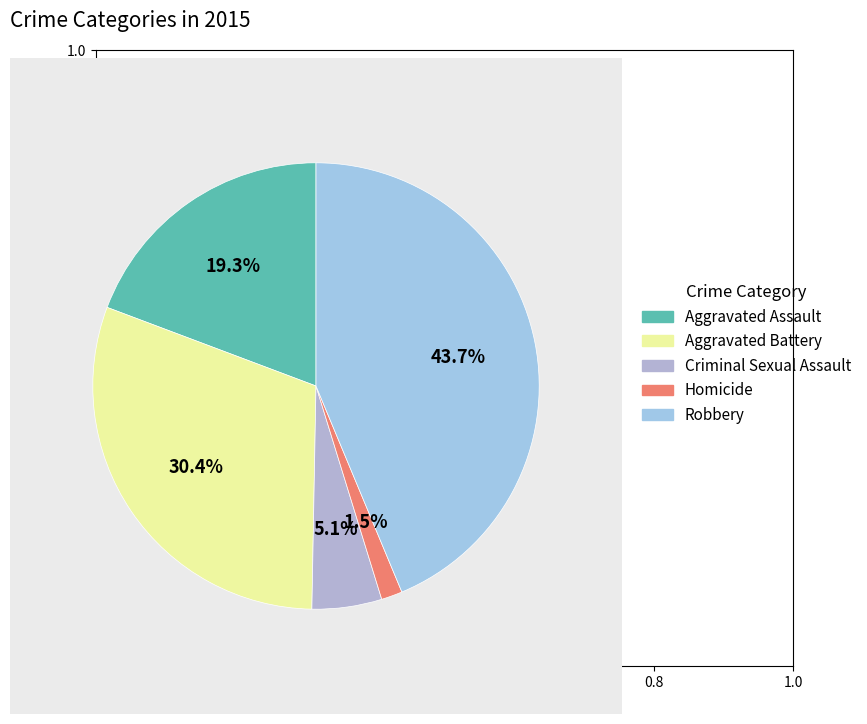

Is there any slice that represents more than half of the pie?

No